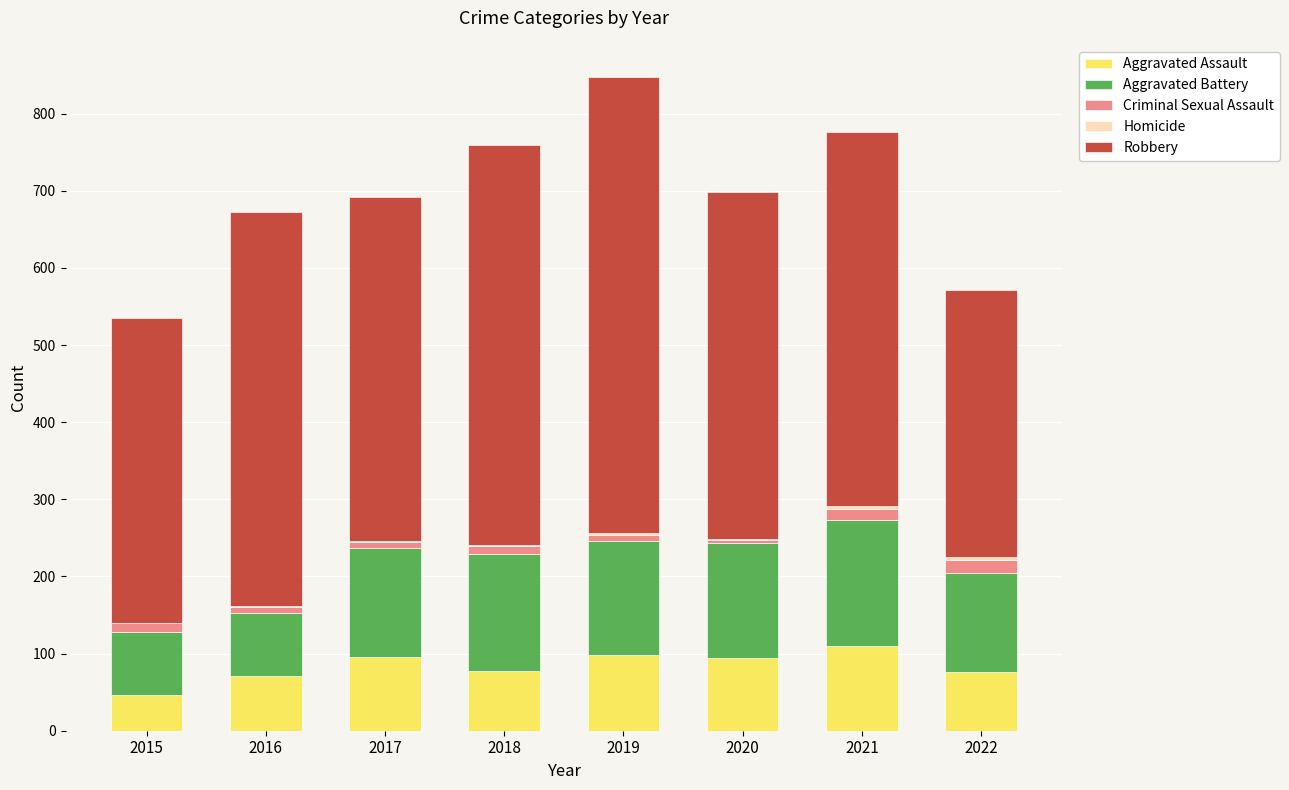

True or false: Aggravated Assault has a value of 46 at 2015.

True